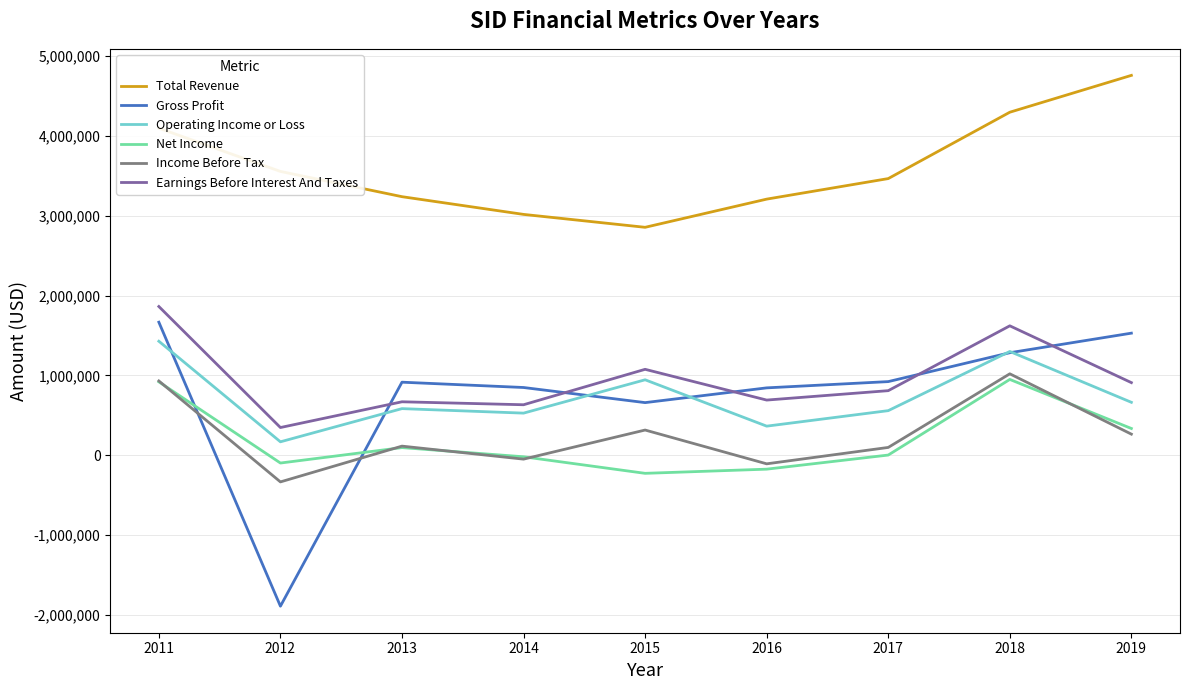

What is the minimum value for Net Income?

-227200